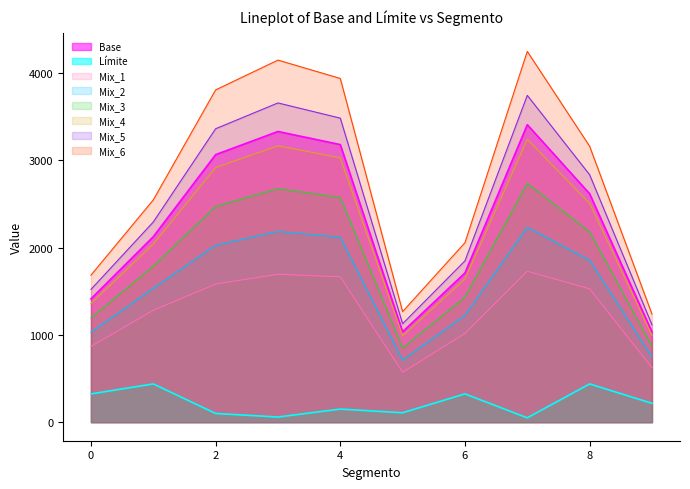

What is the difference between the Límite values at 4 and 7?

100